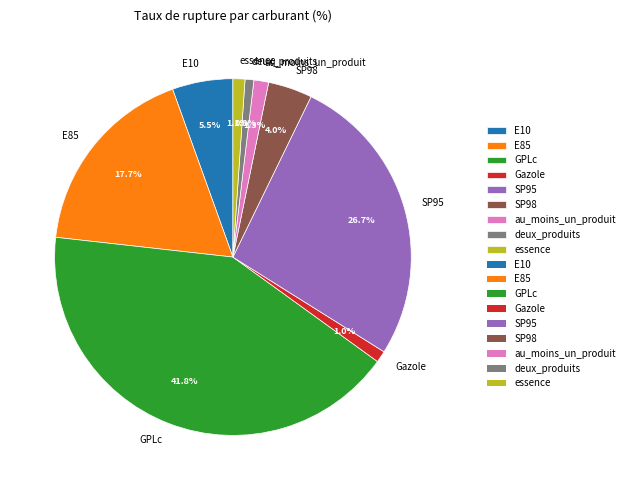

Does SP95 account for over 50% of the chart?

No